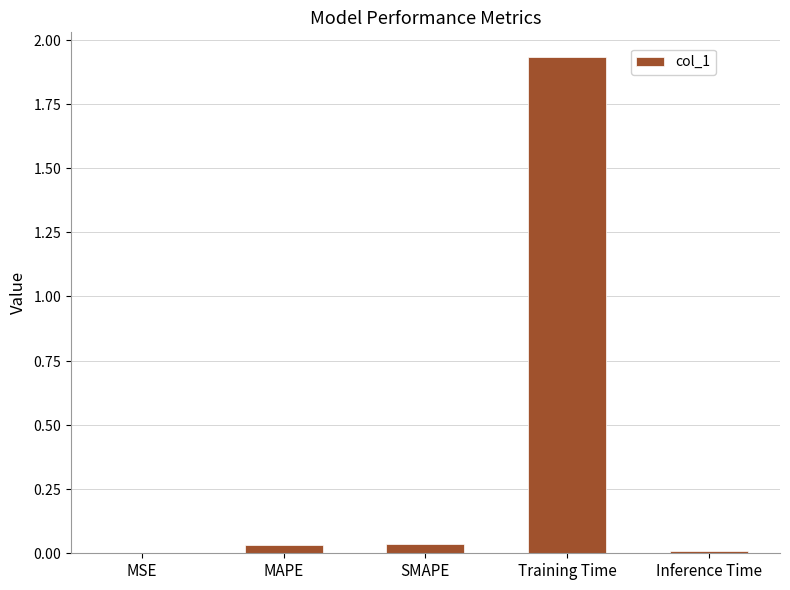

What is the label of the 1st bar from the right?

Inference Time